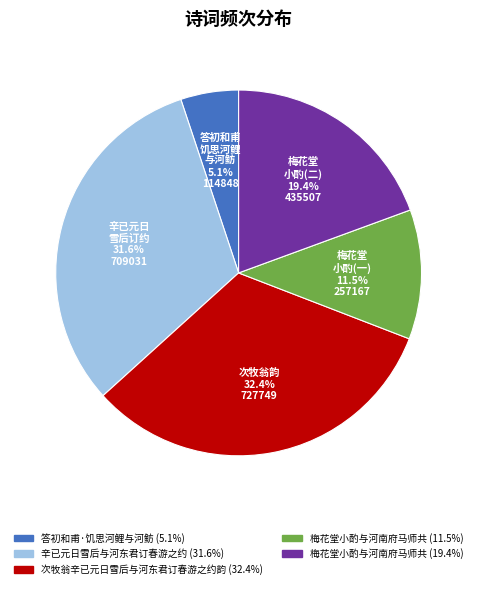

Is there any slice that represents more than half of the pie?

No